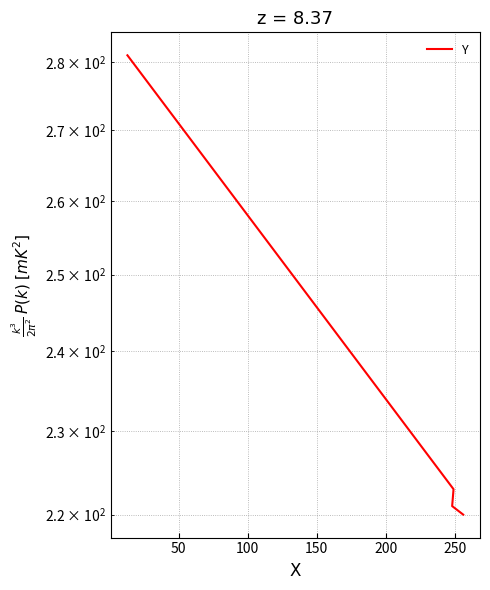

What is the minimum value shown in the chart?

220